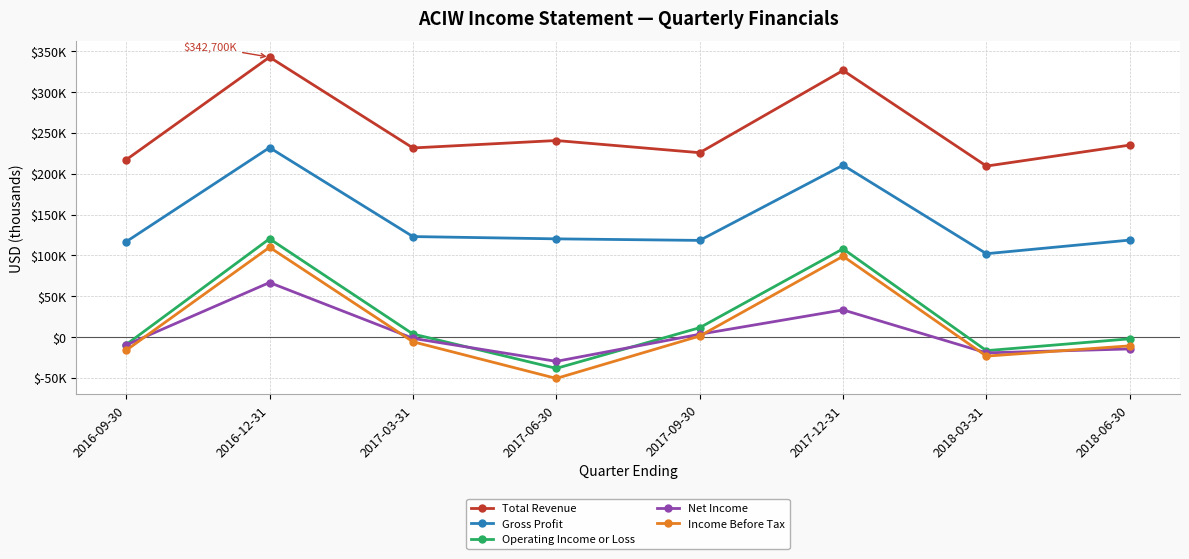

What position from the left is 2017-06-30?

4